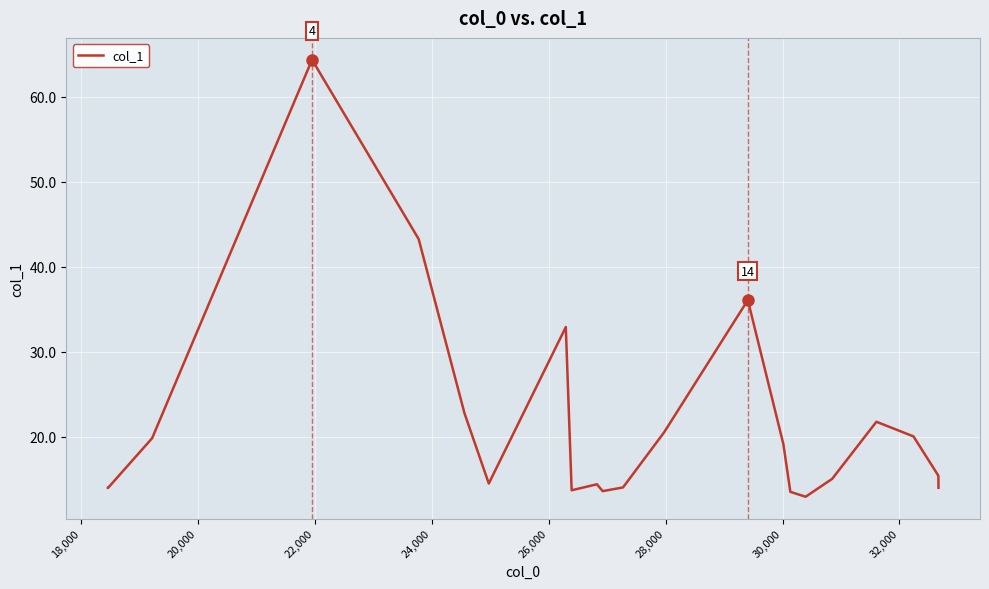

What is the greatest value displayed?

64.4